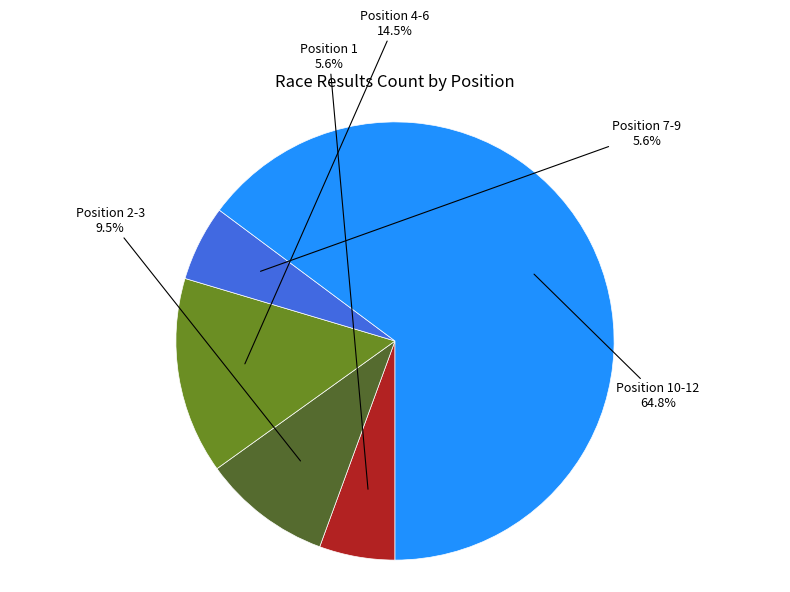

How many slices are in this pie chart?

5